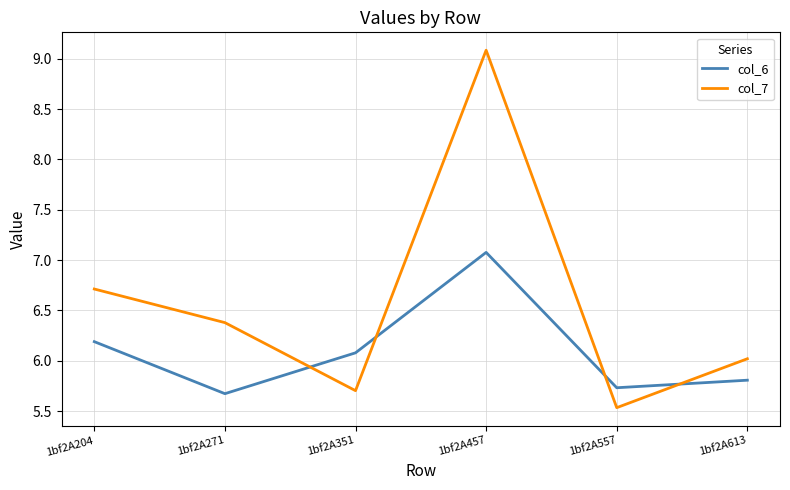

True or false: col_7 has a value of 9.1 at 1bf2A457.

True